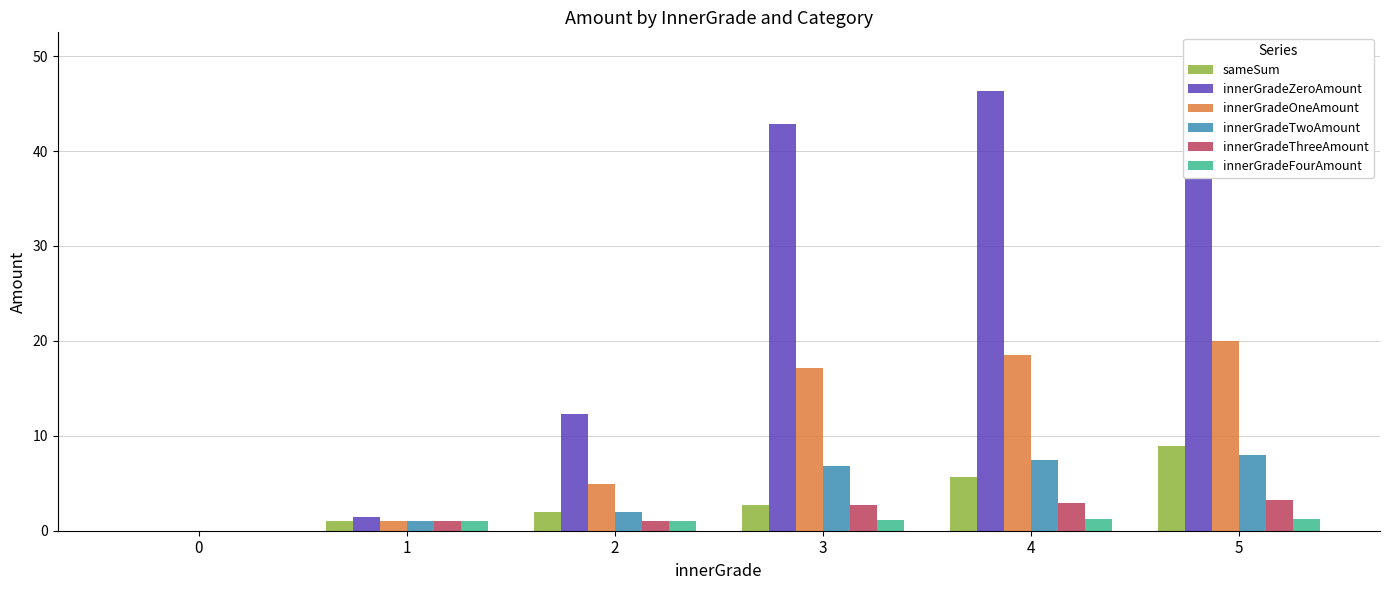

Reading left to right, what are all the values shown in this chart?

sameSum: 0.0	1.0	2.0	2.7	5.7	8.9
innerGradeZeroAmount: 0.0	1.4	12.2	42.9	46.3	50.0
innerGradeOneAmount: 0.0	1.0	4.9	17.1	18.5	20.0
innerGradeTwoAmount: 0.0	1.0	2.0	6.9	7.4	8.0
innerGradeThreeAmount: 0.0	1.0	1.0	2.7	3.0	3.2
innerGradeFourAmount: 0.0	1.0	1.0	1.1	1.2	1.3